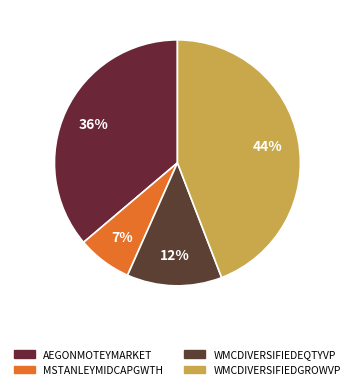

How many slices are in this pie chart?

4